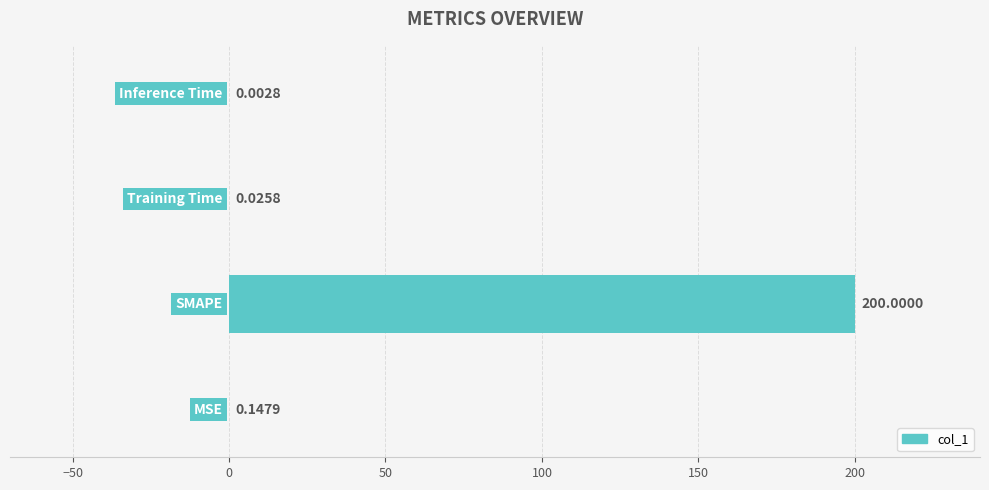

Count the number of data series in this chart.

1